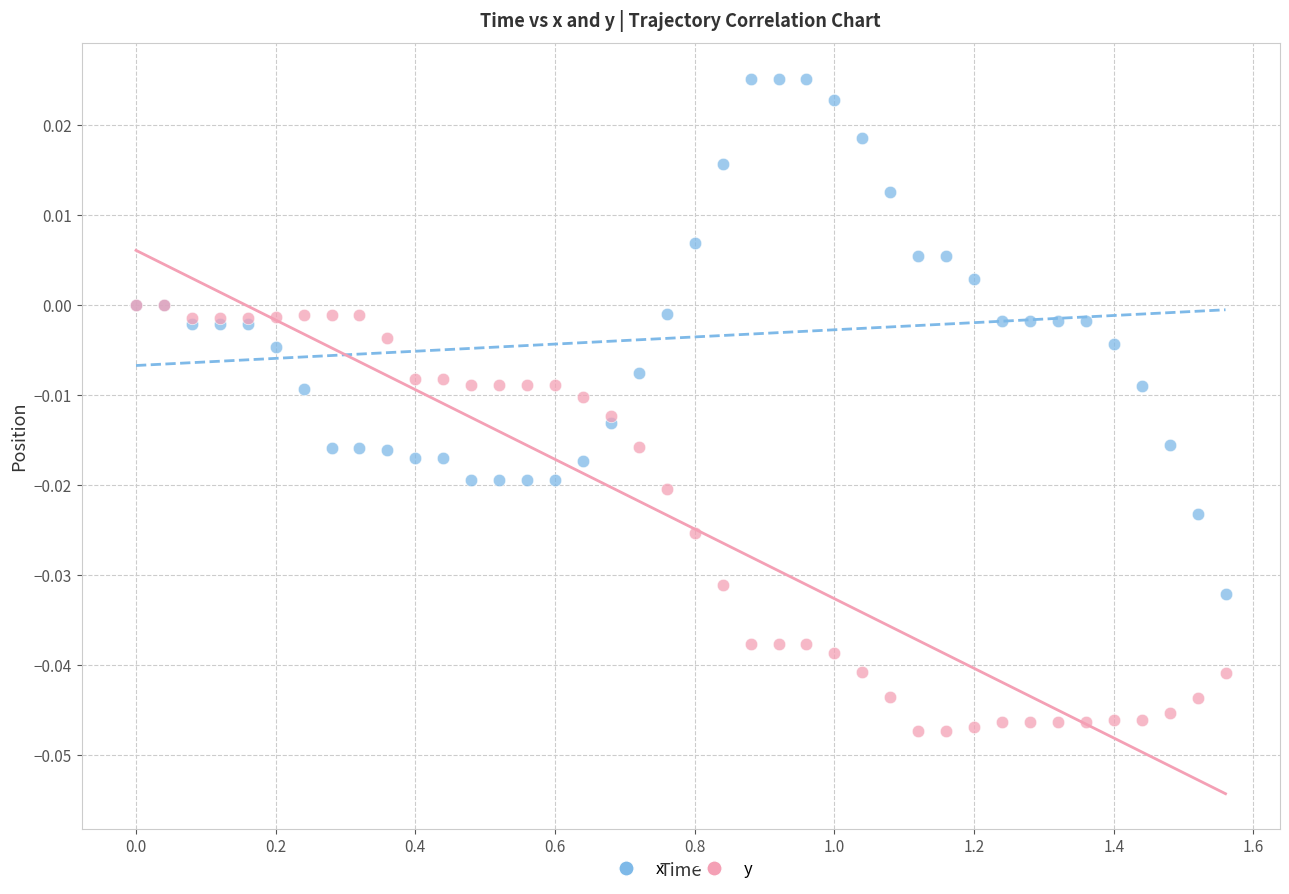

Which series has the widest spread of Y values?

x